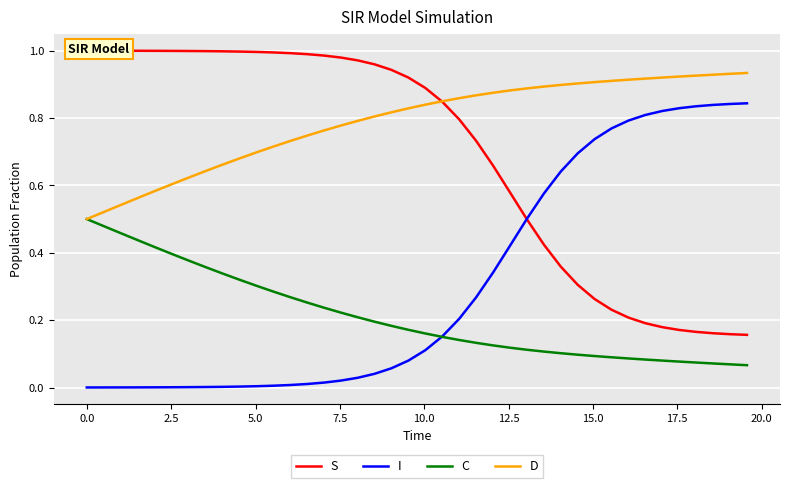

True or false: D and I intersect in this chart.

False